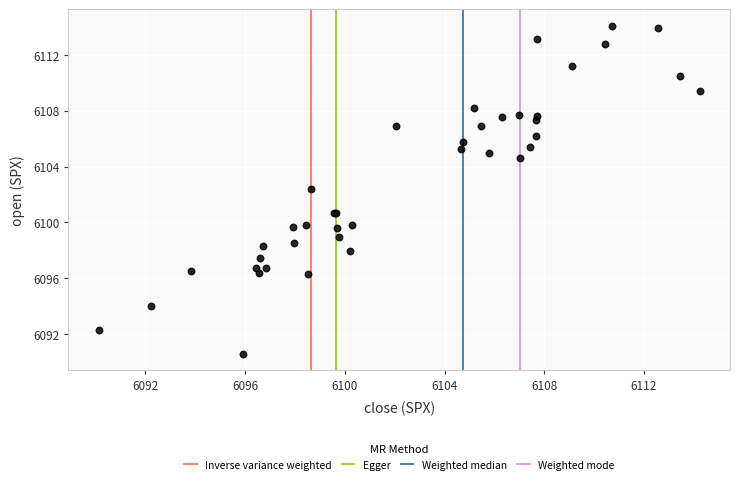

What Y value in the scatter plot is closest to 6102?

6102.4